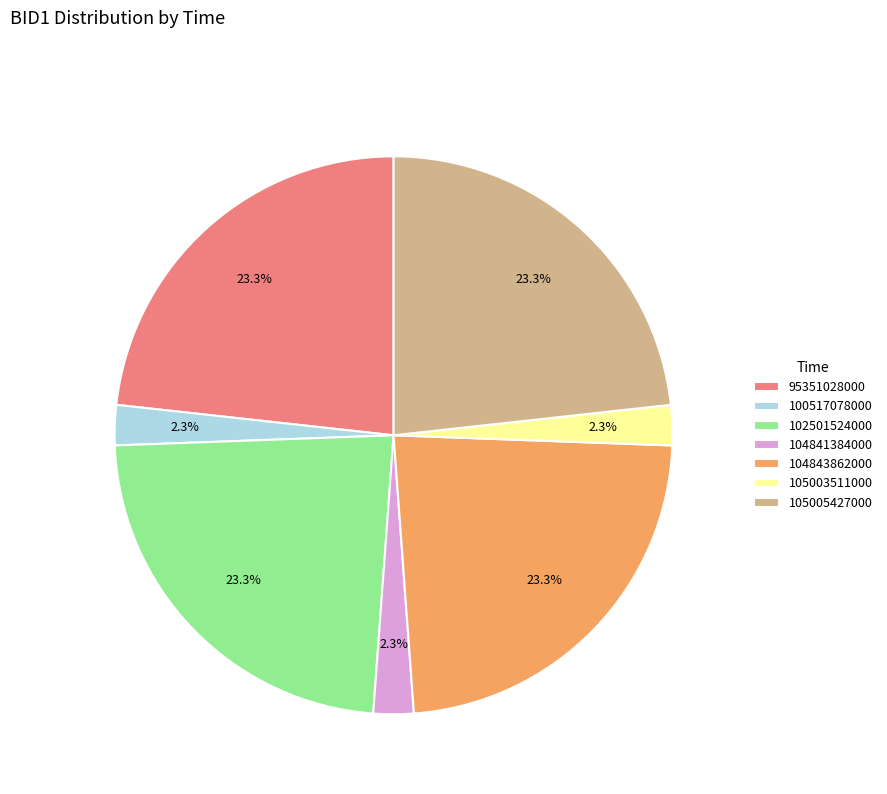

True or false: 104843862000 accounts for 13% of the total.

False